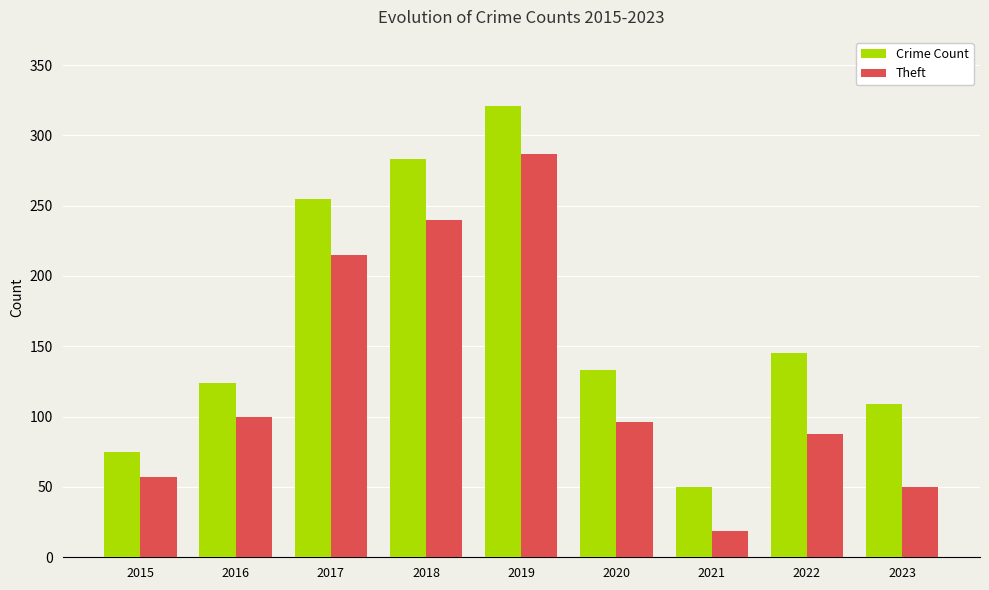

At how many categories does at least one series exceed 39?

9